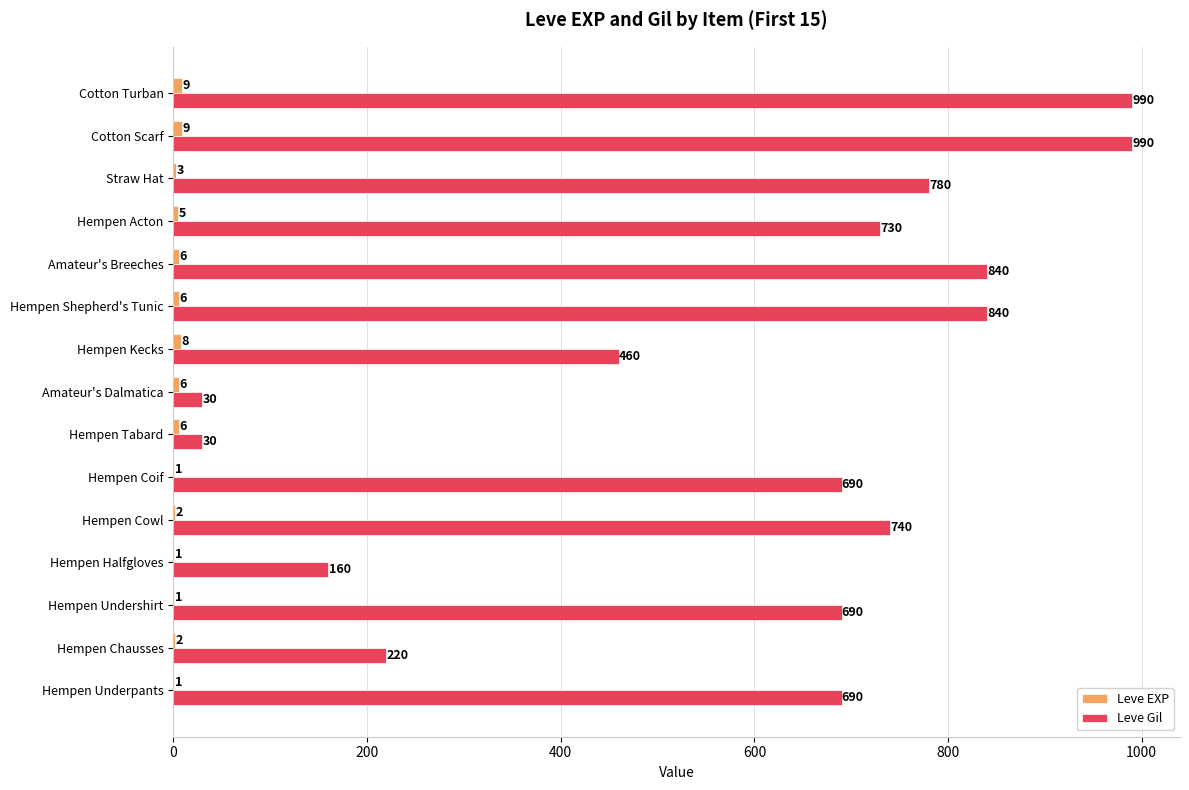

Between Straw Hat and Cotton Turban, which series saw the biggest shift?

Leve Gil